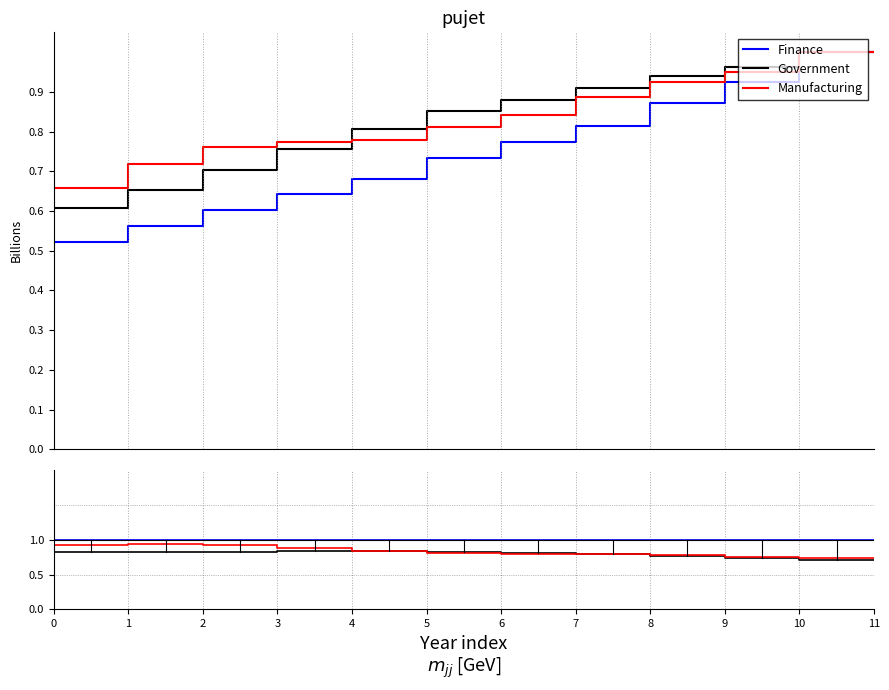

True or false: Manufacturing and Government intersect in this chart.

True